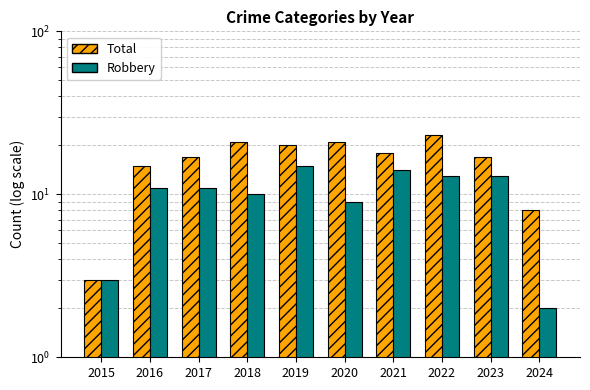

At which label does Total first exceed 18?

2018